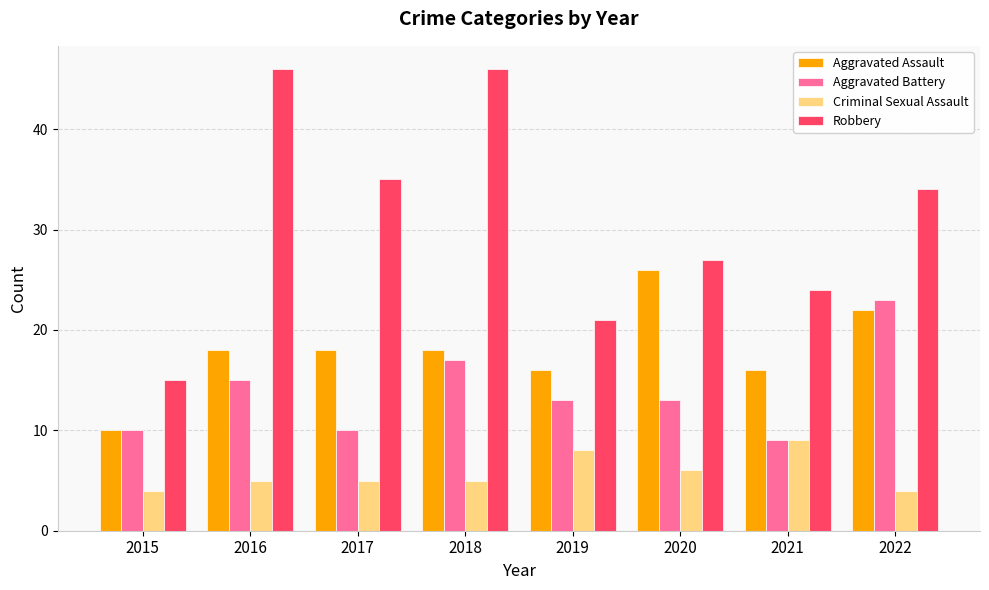

Which series has the largest range (max minus min)?

Robbery